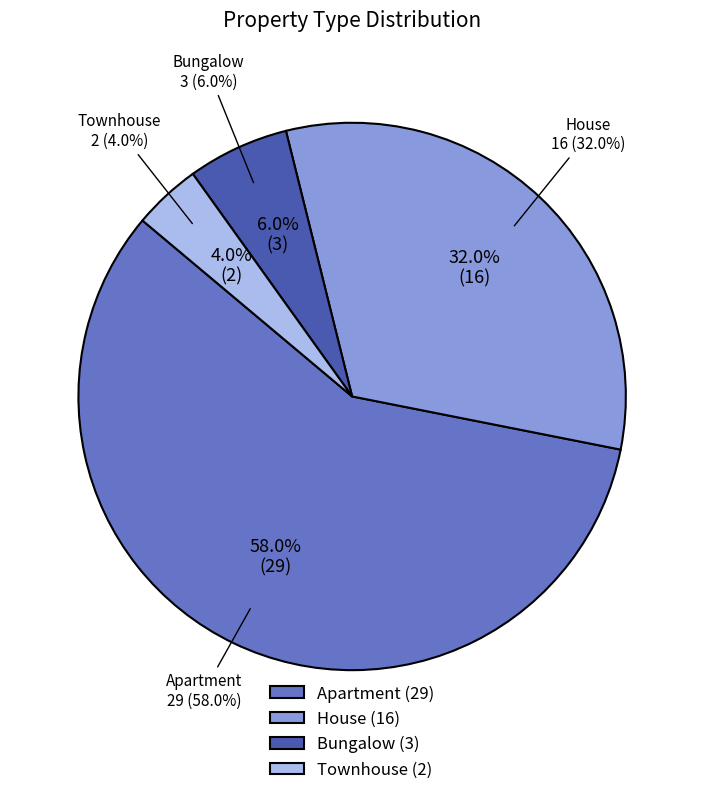

Which has a higher value, Townhouse or Bungalow?

Bungalow